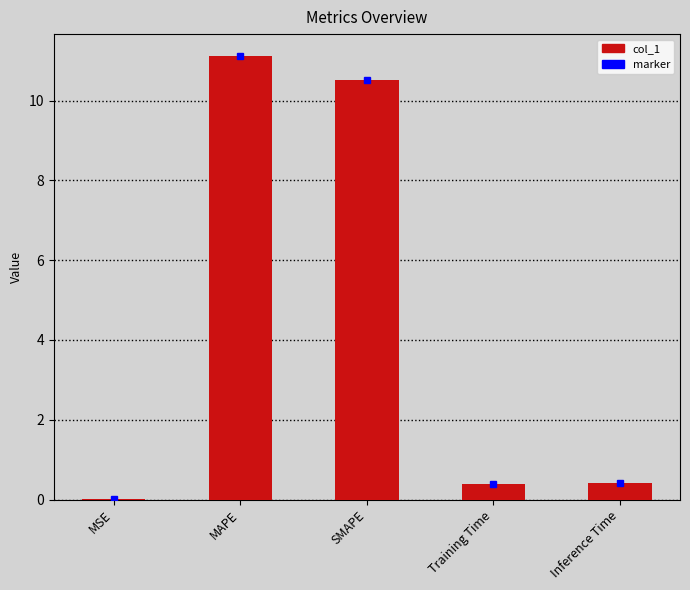

What is the sum of all values?

22.4